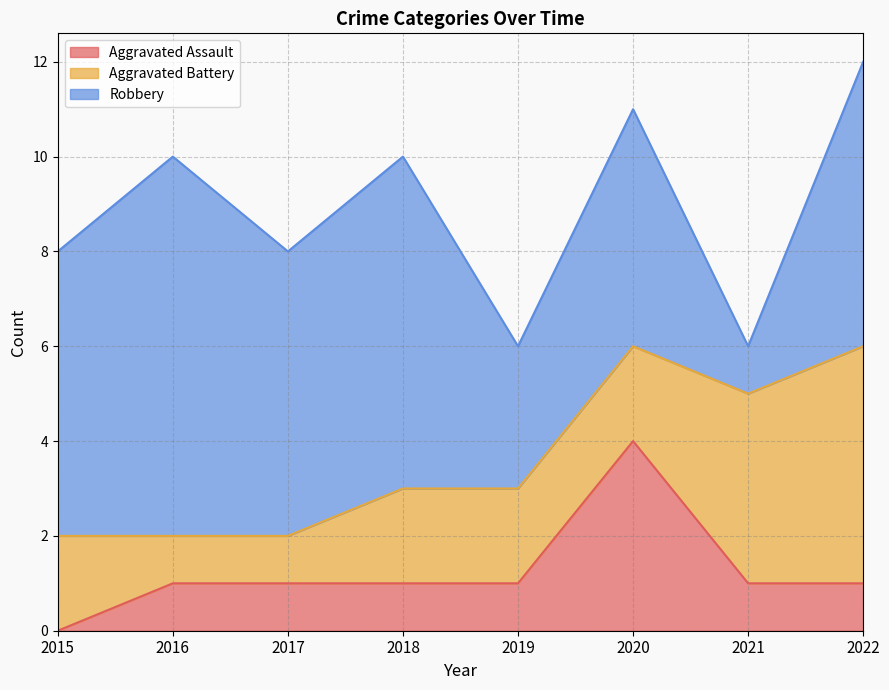

List the series in order of their overall mean, highest first.

Robbery, Aggravated Battery, Aggravated Assault